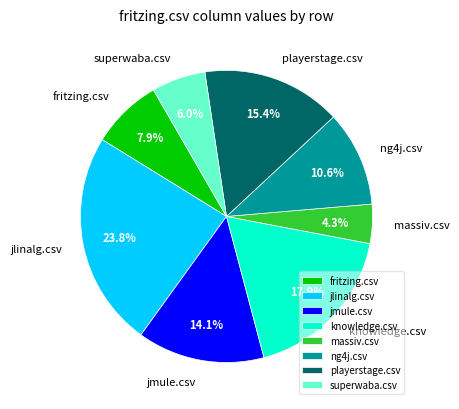

How many slices are in this pie chart?

8